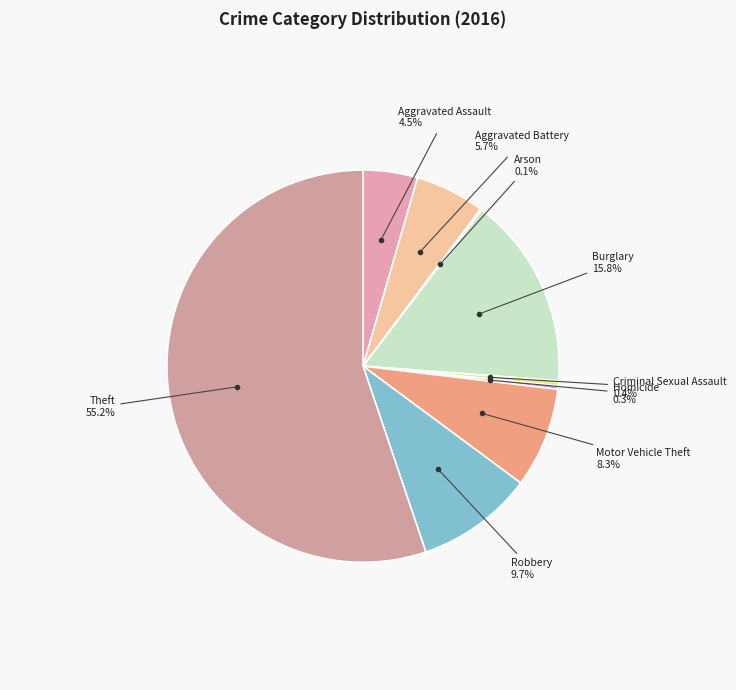

Is there a majority slice in this chart?

Yes